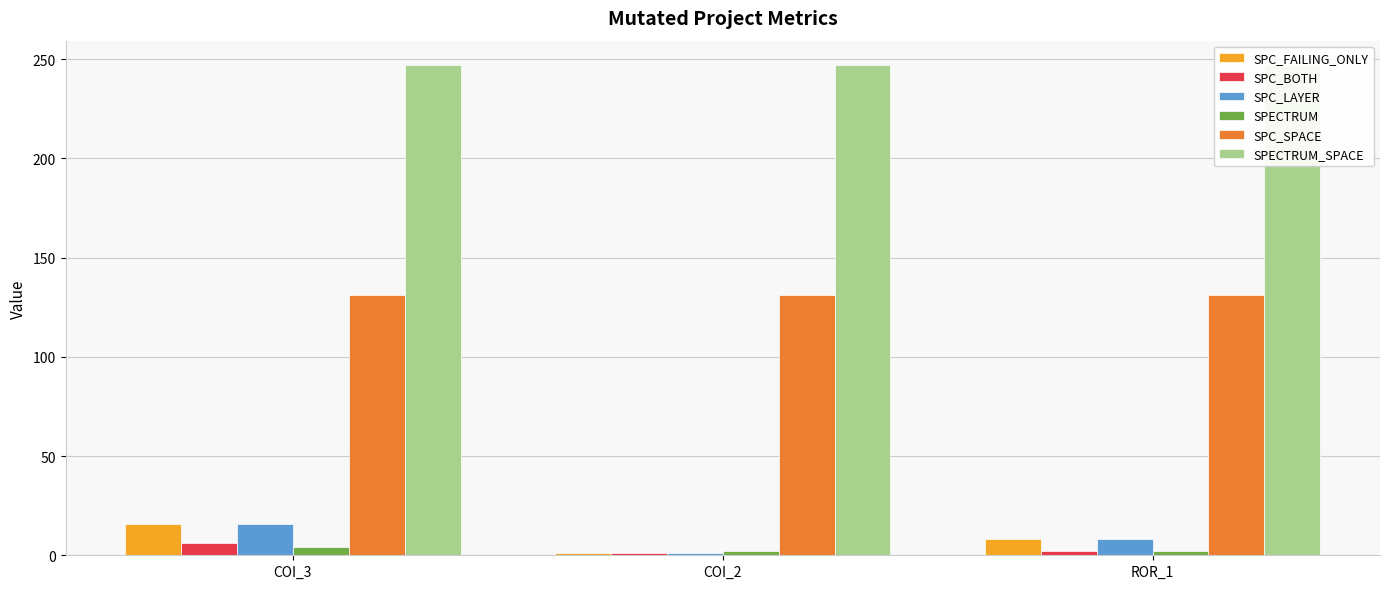

True or false: SPC_LAYER has a value of 16 at COI_3.

True